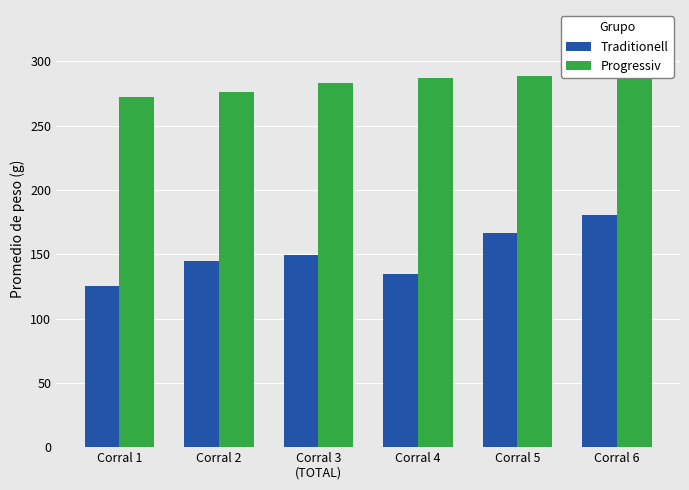

What is the sum of the Progressiv values at Corral 3
(TOTAL) and Corral 6?

586.0